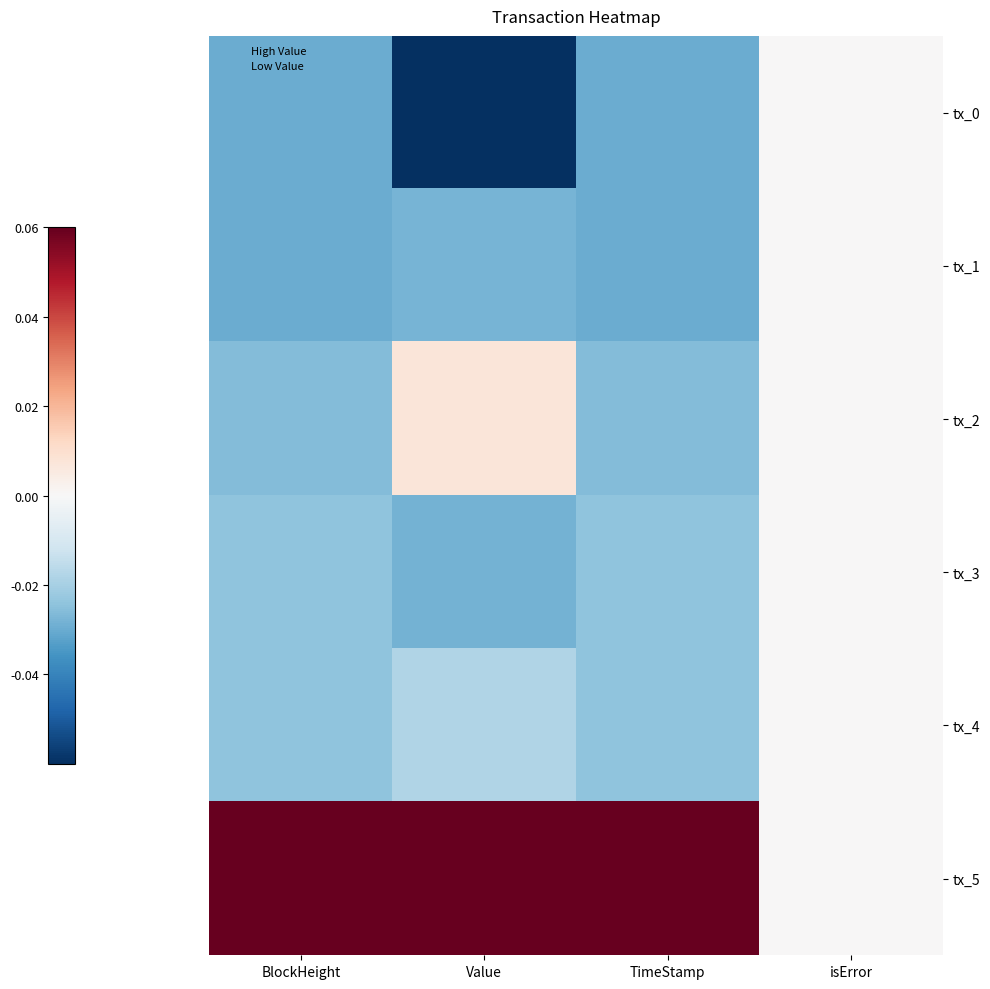

What is the total value across all series at BlockHeight?

-0.1